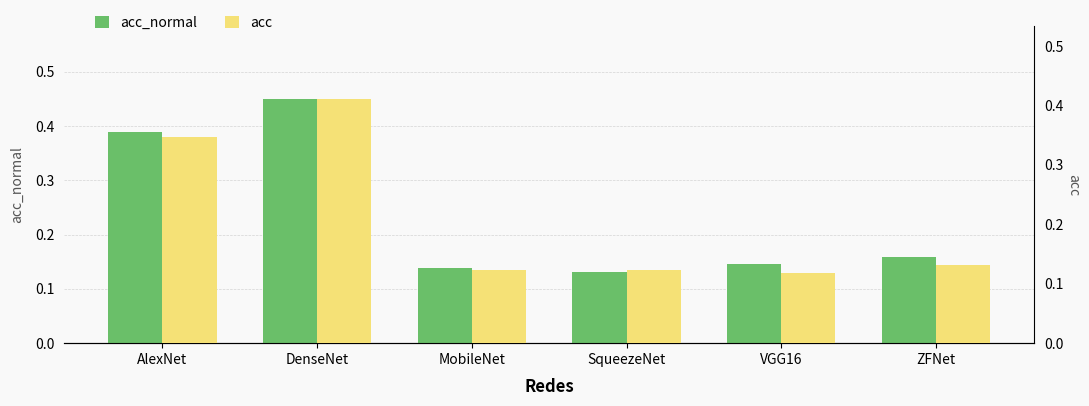

What are all the series names shown in the legend?

acc_normal, acc